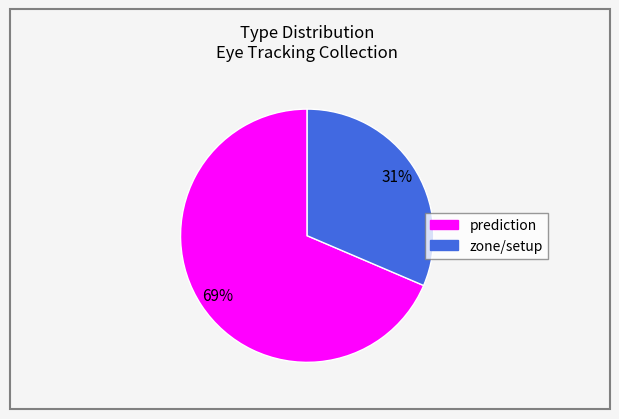

Is there a majority slice in this chart?

Yes